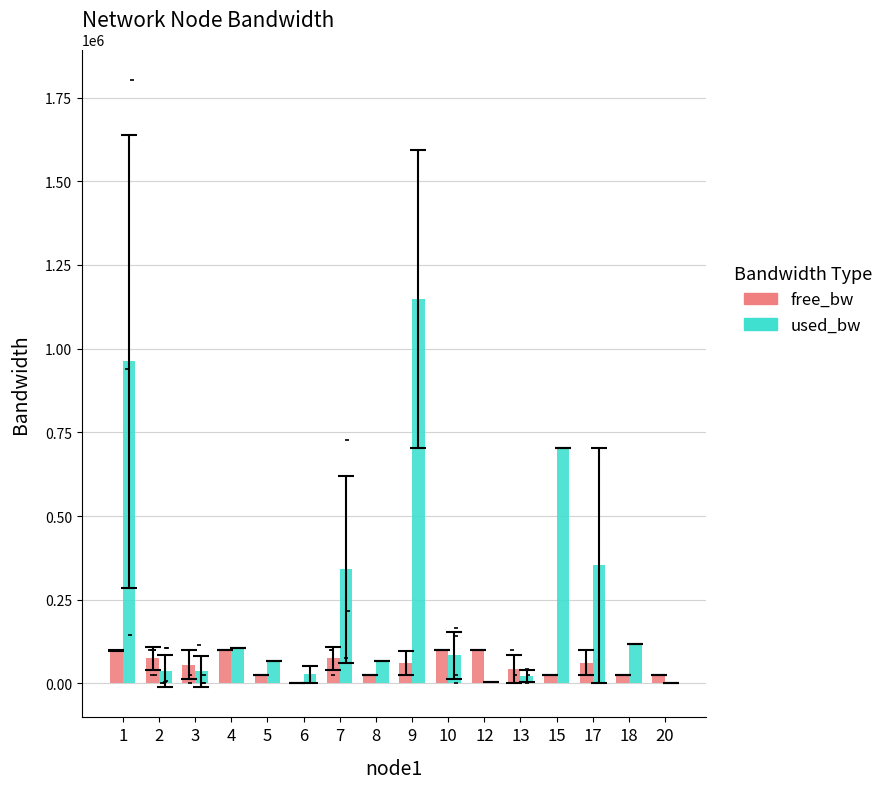

Which series reaches the maximum Y coordinate?

used_bw